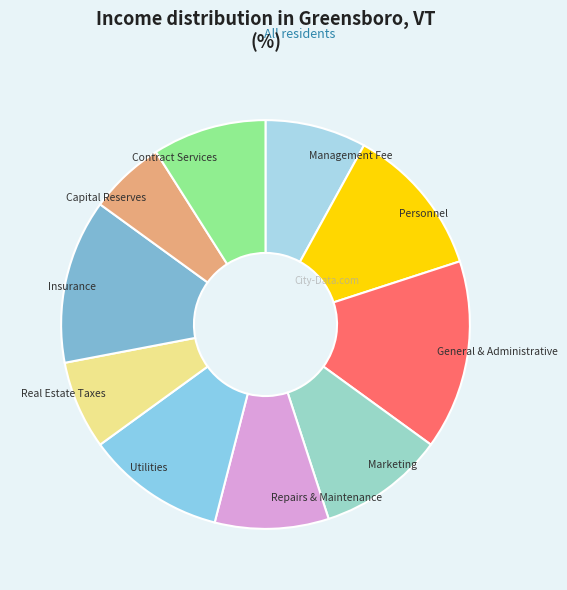

How many slices are in this pie chart?

10